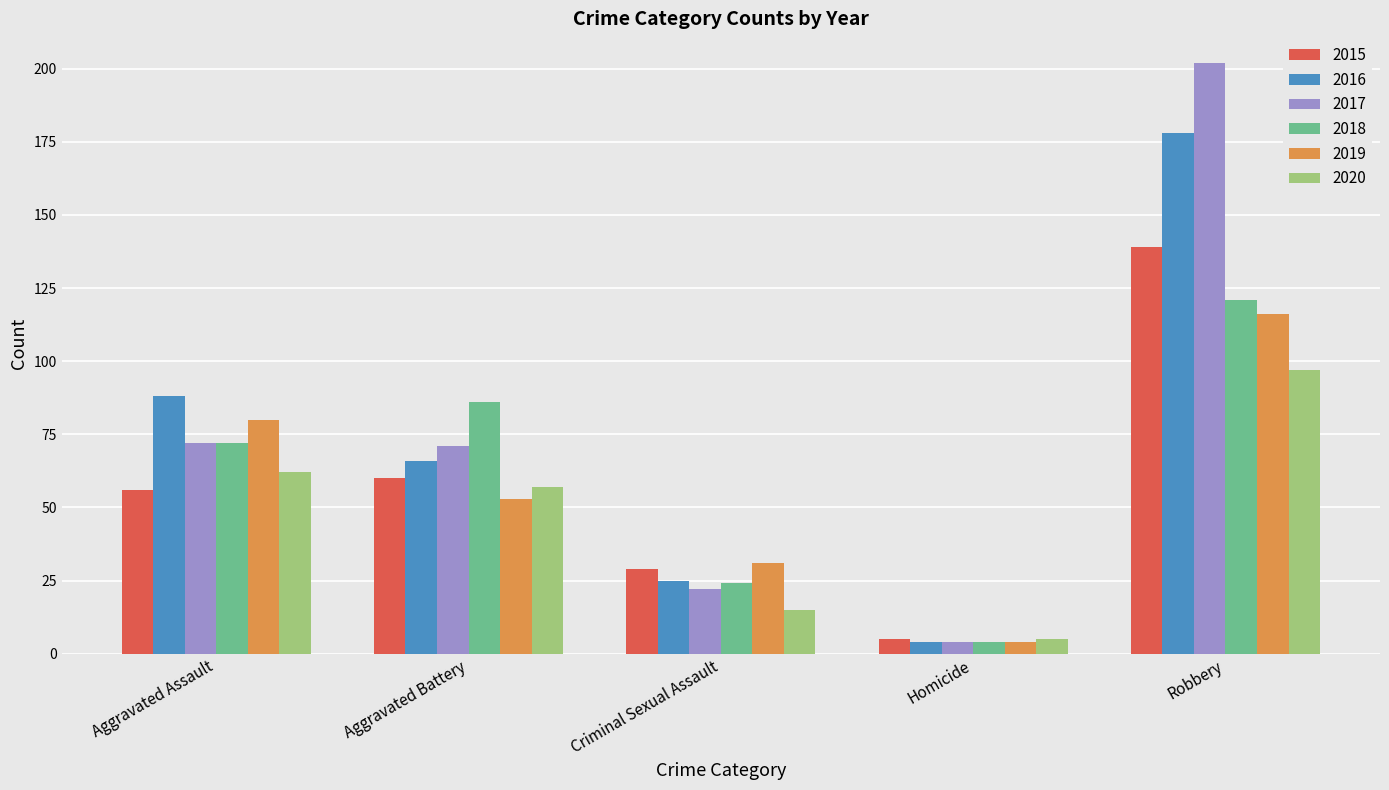

At which label does 2018 reach its minimum?

Homicide